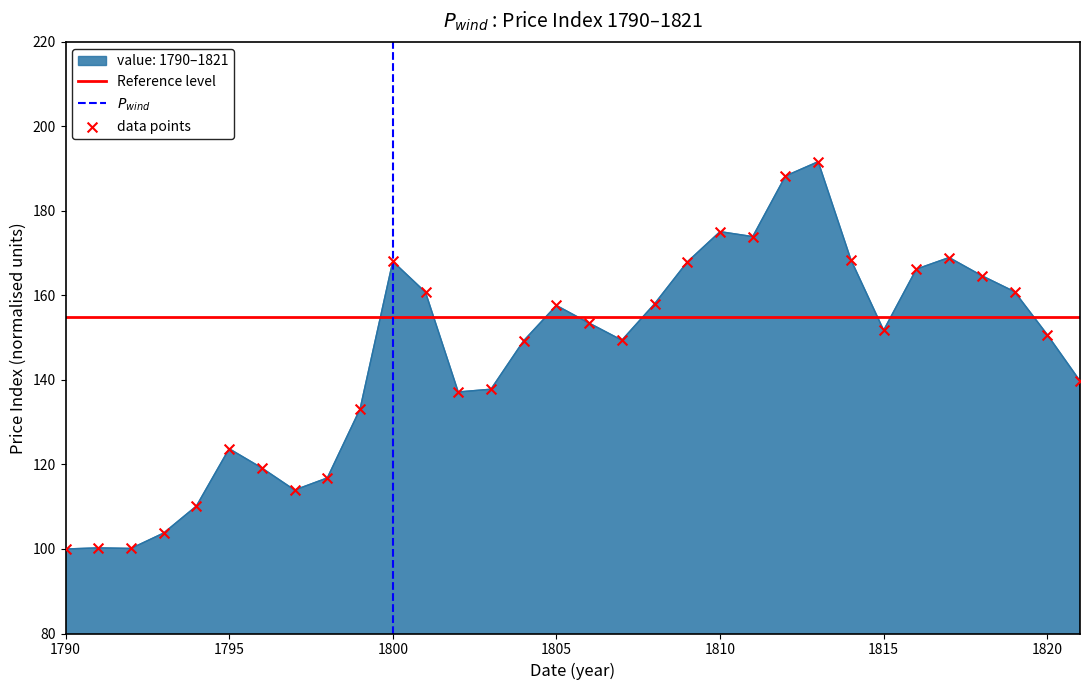

What is the change in value from 1808 to 1813?

+33.6